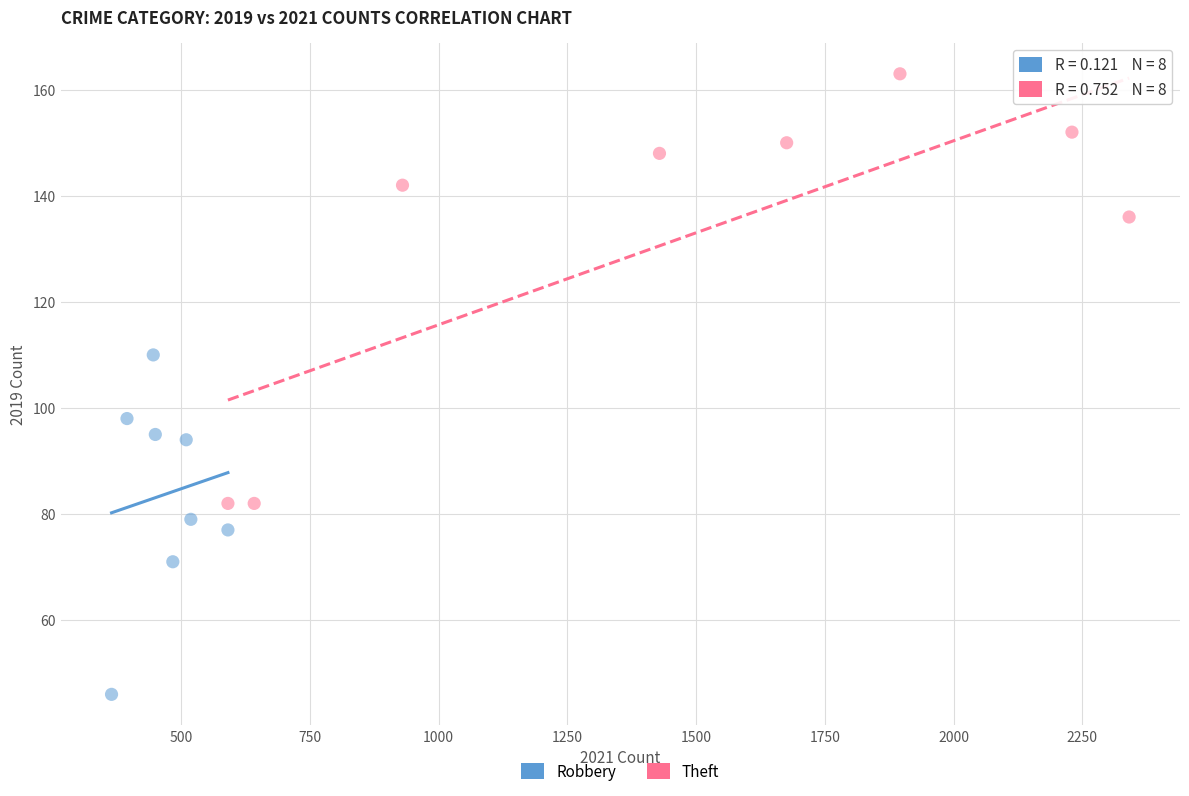

Which series has the largest Y range (max minus min)?

Theft